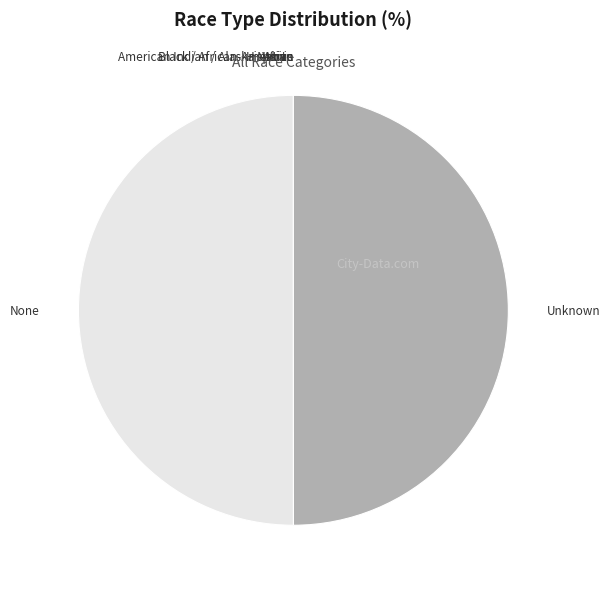

Is the sum of None and Unknown greater than half?

Yes